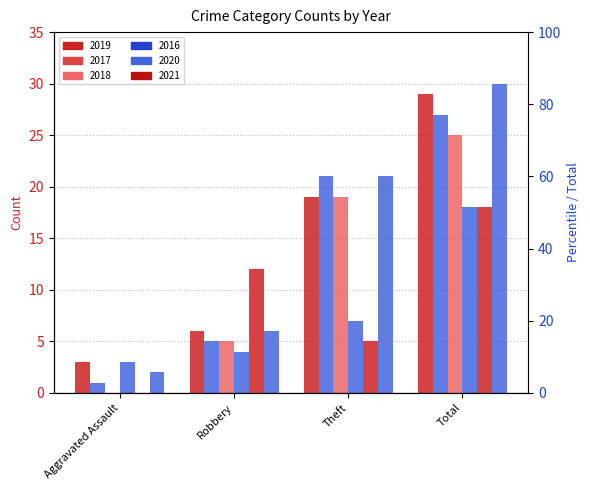

What is the label of the 2nd bar from the left?

Robbery